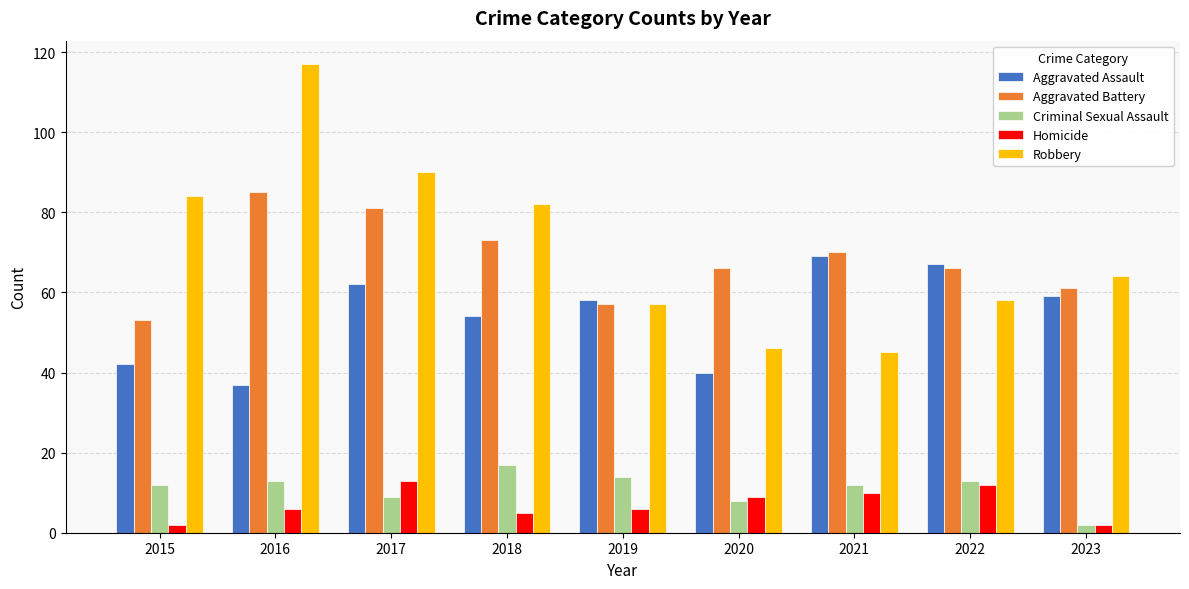

Which series changed the most between 2015 and 2017?

Aggravated Battery